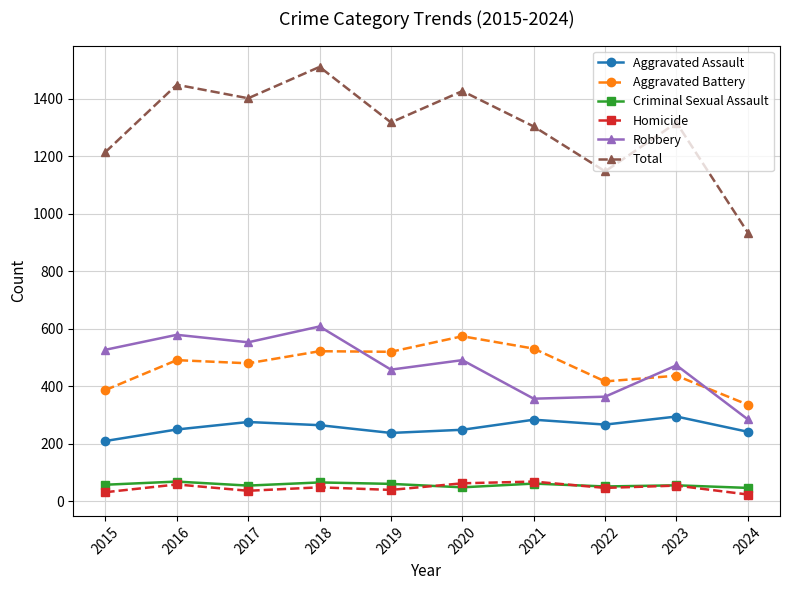

Which category has the highest value across all series?

2018